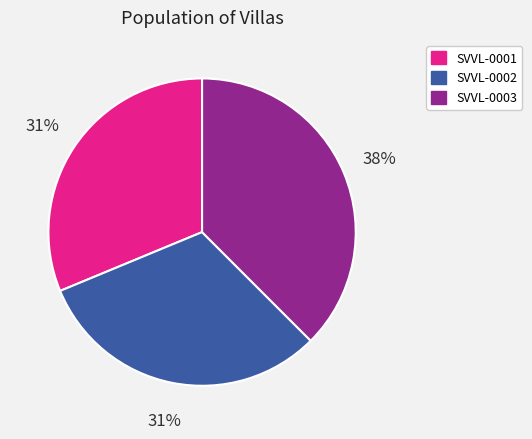

Is the sum of SVVL-0001 and SVVL-0002 greater than half?

Yes